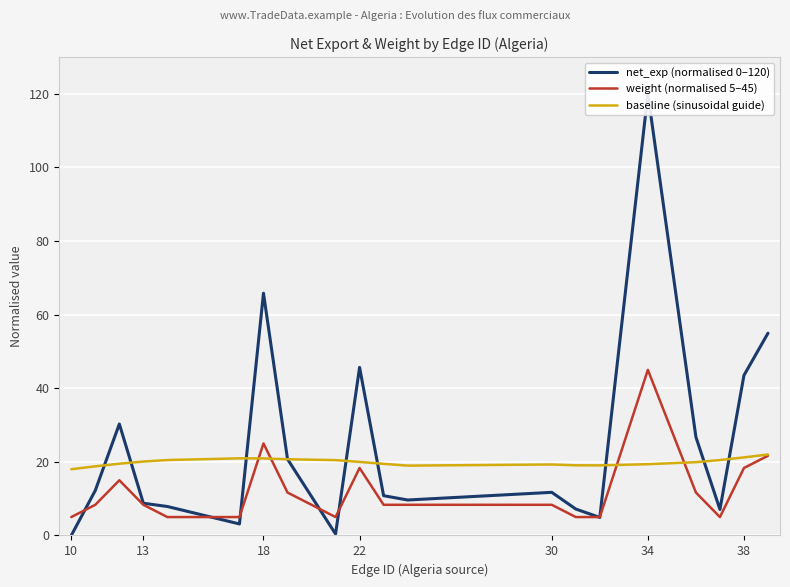

What is the value of the weight (normalised 5–45) point at the 13th from the left?

8.3